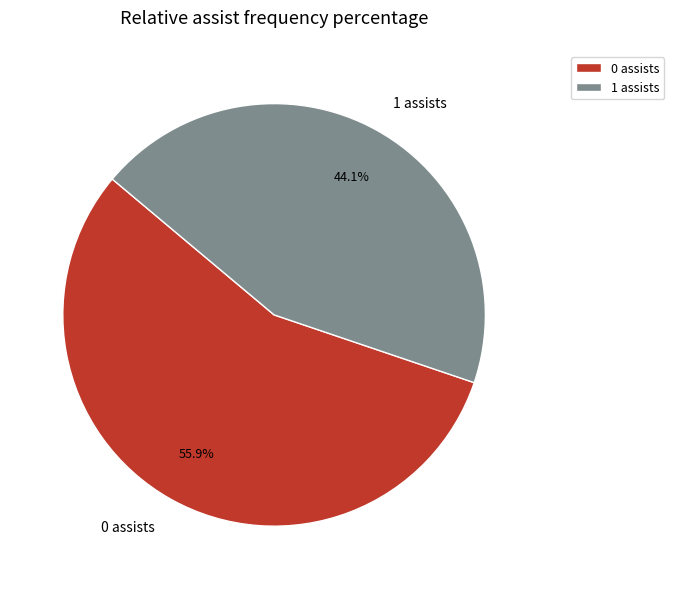

Which category has the smallest portion of the pie?

1 assists